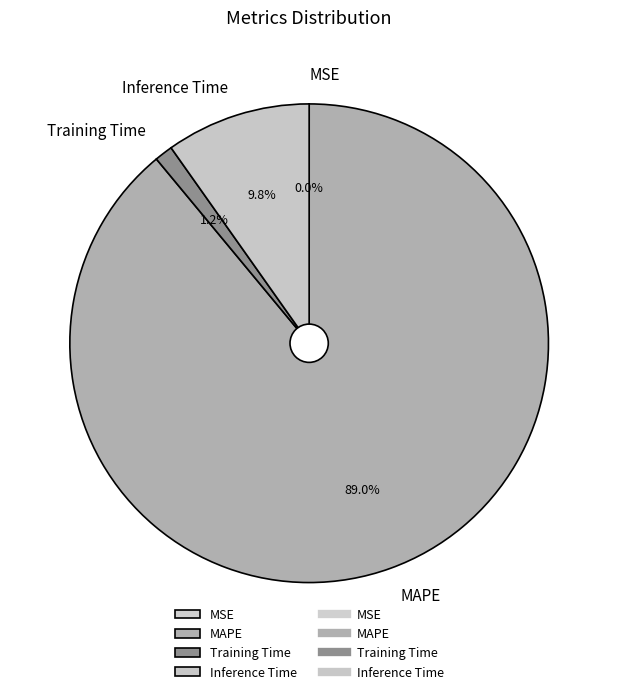

What percentage do Inference Time and Training Time together represent?

11.0%